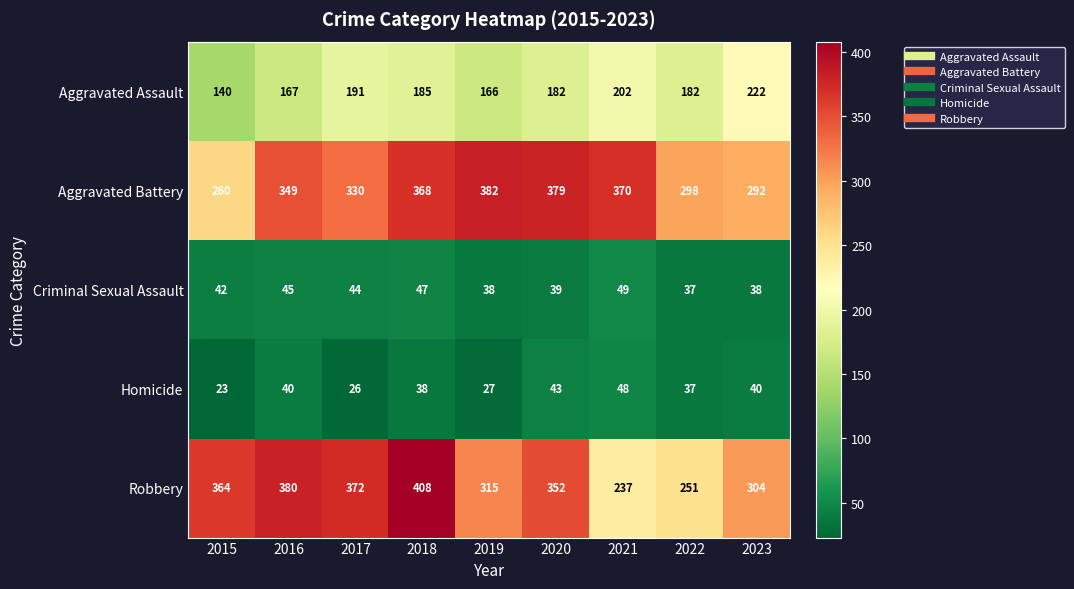

What is the maximum value shown in the chart?

408